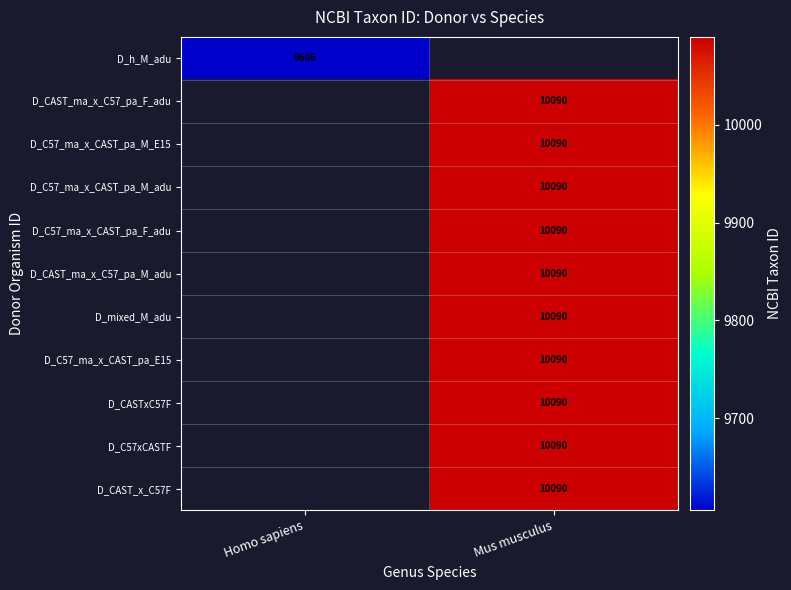

The value of D_CAST_ma_x_C57_pa_M_adu at Mus musculus is 10090. True or false?

True